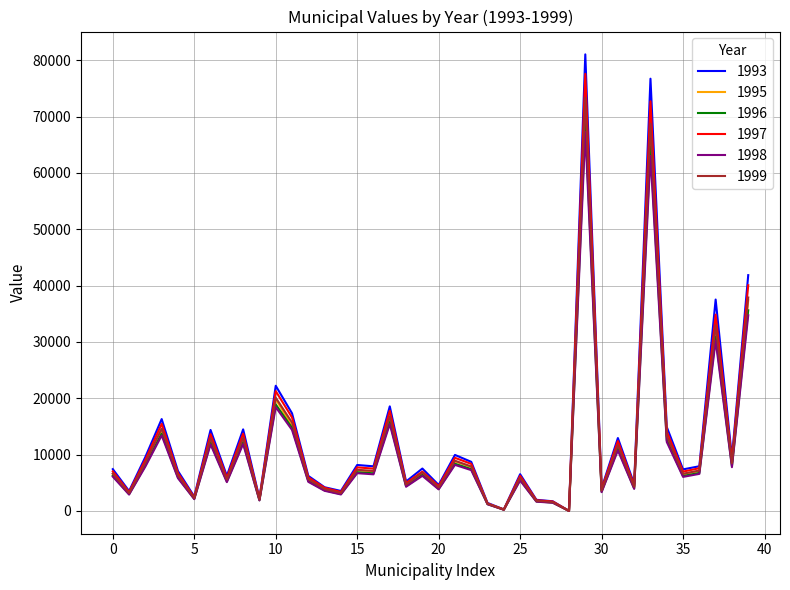

Which series has the largest range (max minus min)?

1993